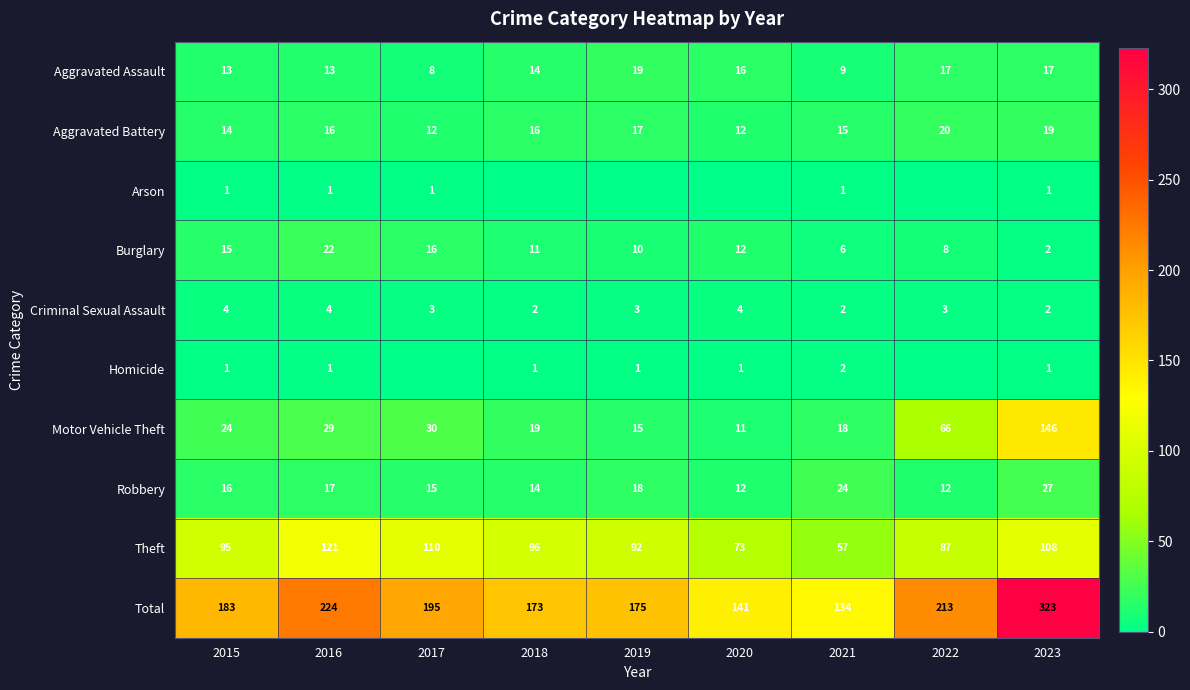

Where is Robbery nearest to the value 19?

2019